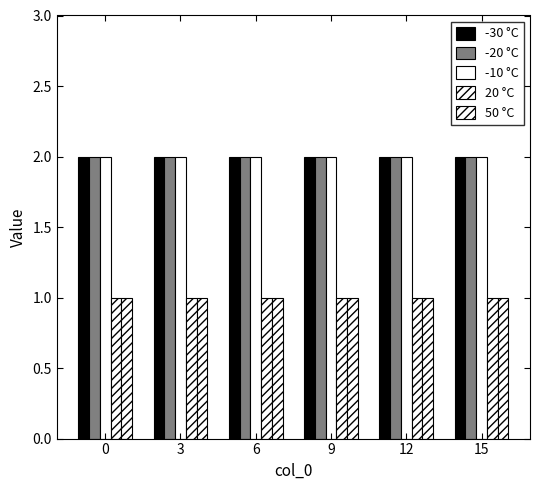

What is the value of the -30 °C bar at the 5th from the left?

2